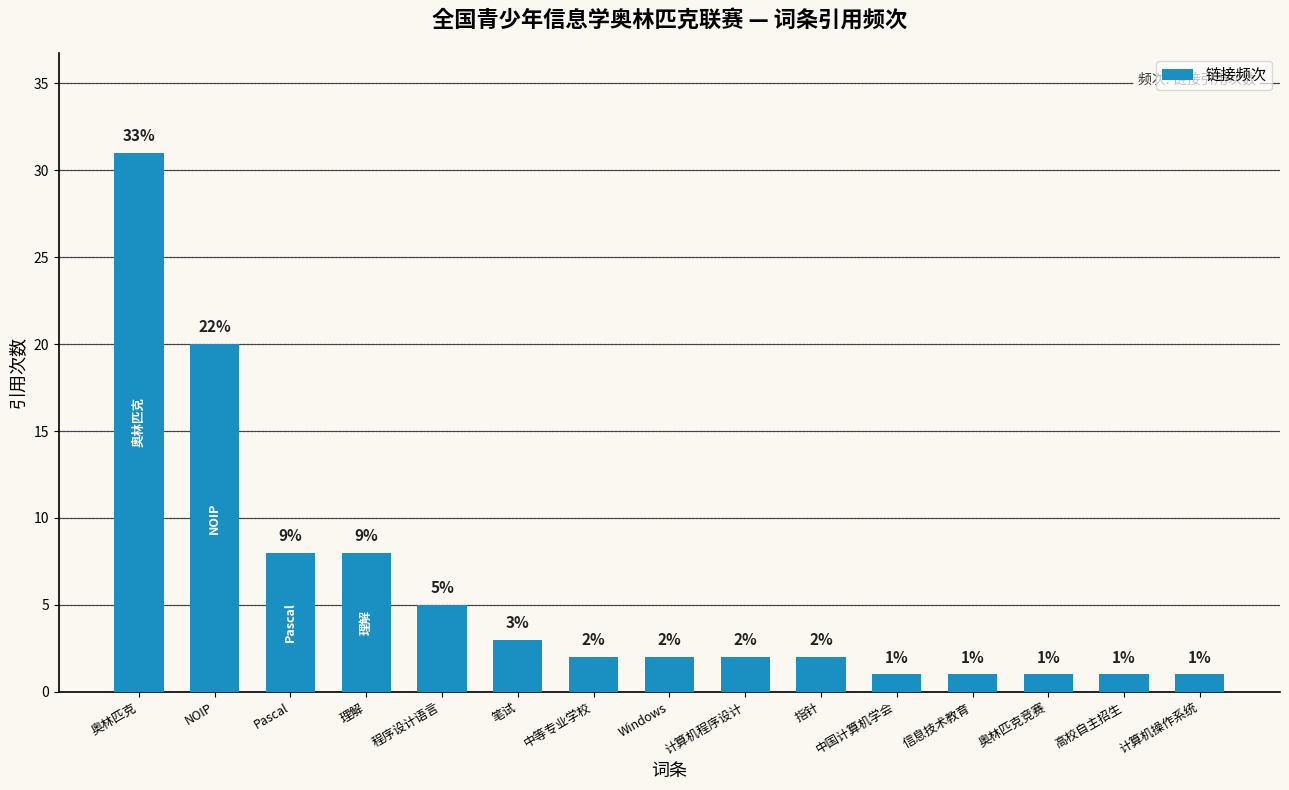

What is the label of the 11th bar from the left?

中国计算机学会